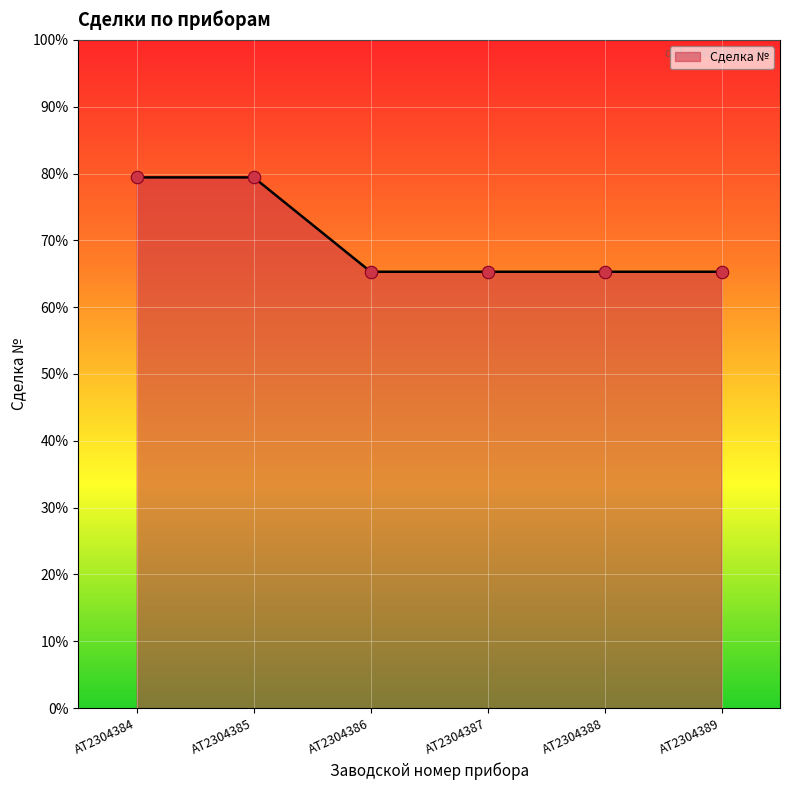

Approximately how many times larger is the value at AT2304385 compared to AT2304388?

1.2